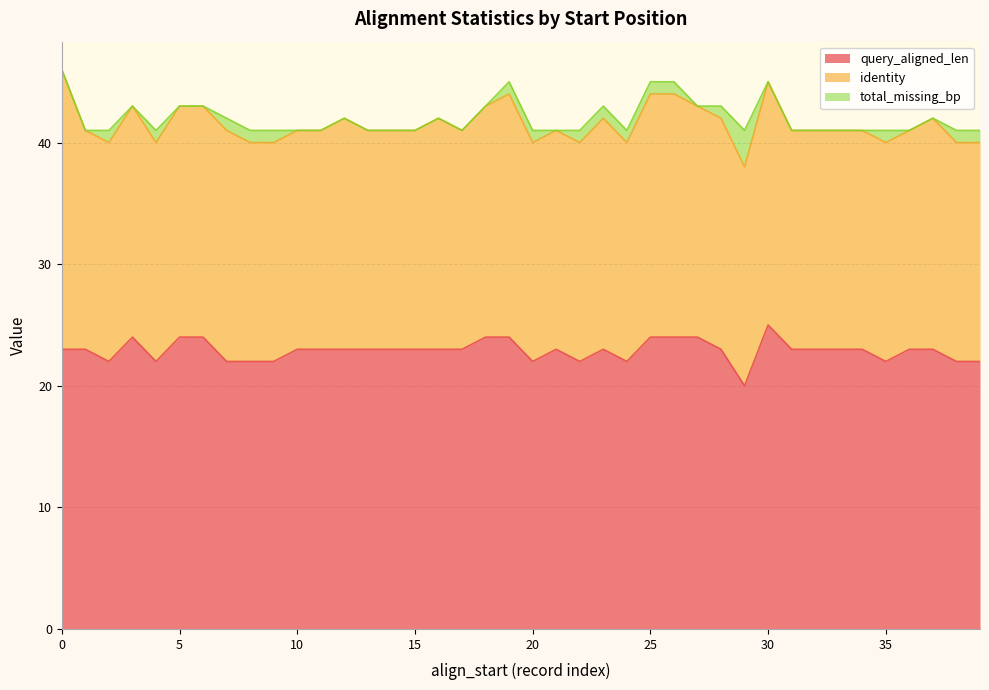

Reading left to right, what are all the values shown in this chart?

query_aligned_len: 1=23	1=23	2=22	1=24	1=22	1=24	1=24	2=22	1=22	1=22	1=23	1=23	1=23	1=23	1=23	1=23	1=23	1=23	1=24	1=24	1=22	1=23	1=22	1=23	2=22	1=24	2=24	1=24	2=23	3=20	1=25	1=23	1=23	1=23	1=23	2=22	1=23	1=23	2=22	2=22
identity: 1=23	1=18	2=18	1=19	1=18	1=19	1=19	2=19	1=18	1=18	1=18	1=18	1=19	1=18	1=18	1=18	1=19	1=18	1=19	1=20	1=18	1=18	1=18	1=19	2=18	1=20	2=20	1=19	2=19	3=18	1=20	1=18	1=18	1=18	1=18	2=18	1=18	1=19	2=18	2=18
total_missing_bp: 1=0	1=0	2=1	1=0	1=1	1=0	1=0	2=1	1=1	1=1	1=0	1=0	1=0	1=0	1=0	1=0	1=0	1=0	1=0	1=1	1=1	1=0	1=1	1=1	2=1	1=1	2=1	1=0	2=1	3=3	1=0	1=0	1=0	1=0	1=0	2=1	1=0	1=0	2=1	2=1